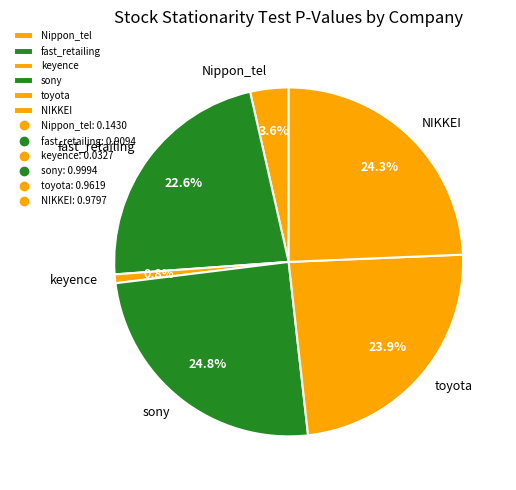

Which category has the smallest portion of the pie?

keyence